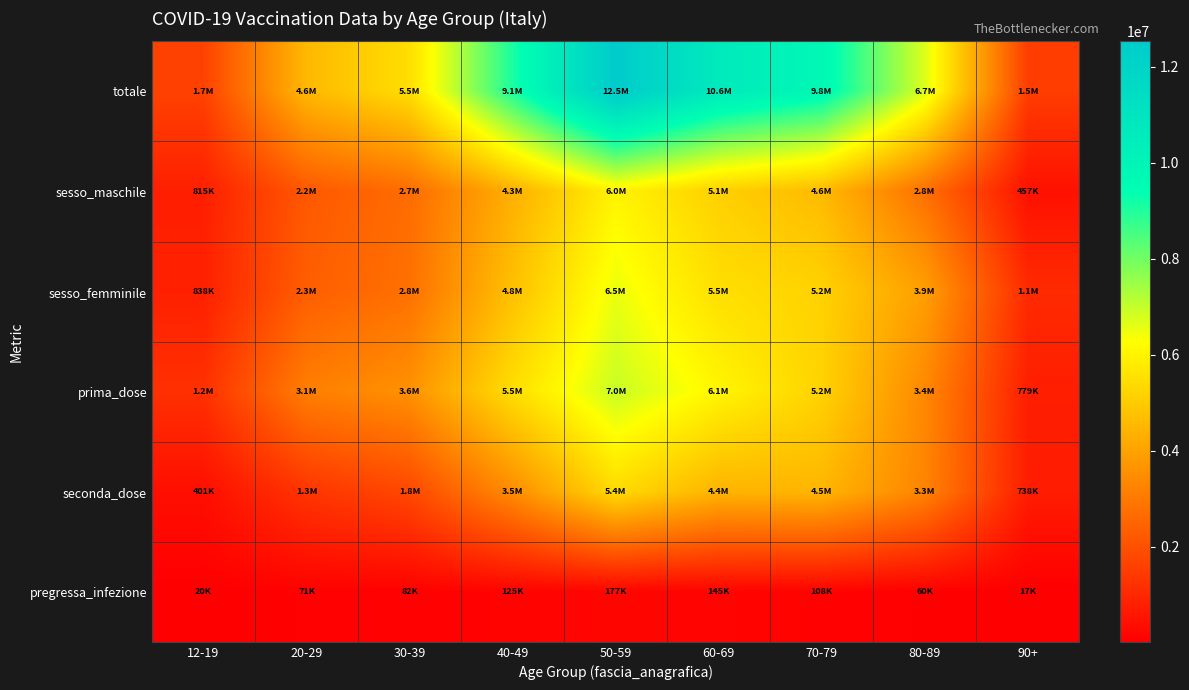

How many distinct data groups are displayed?

6